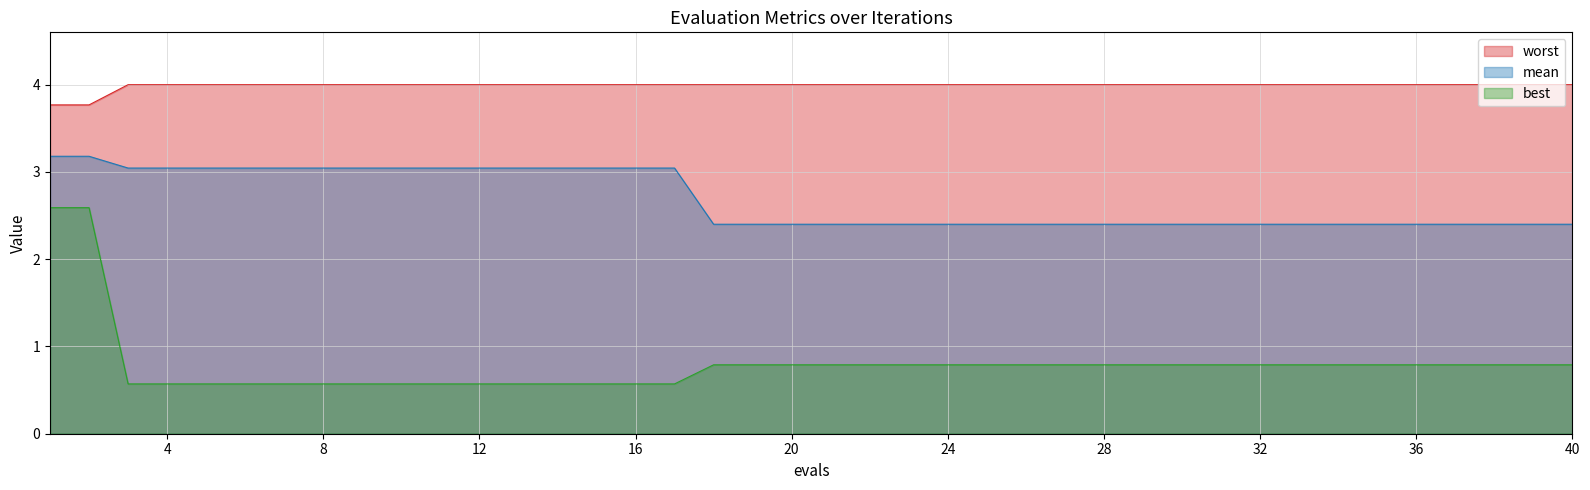

What are all the series names shown in the legend?

worst, mean, best